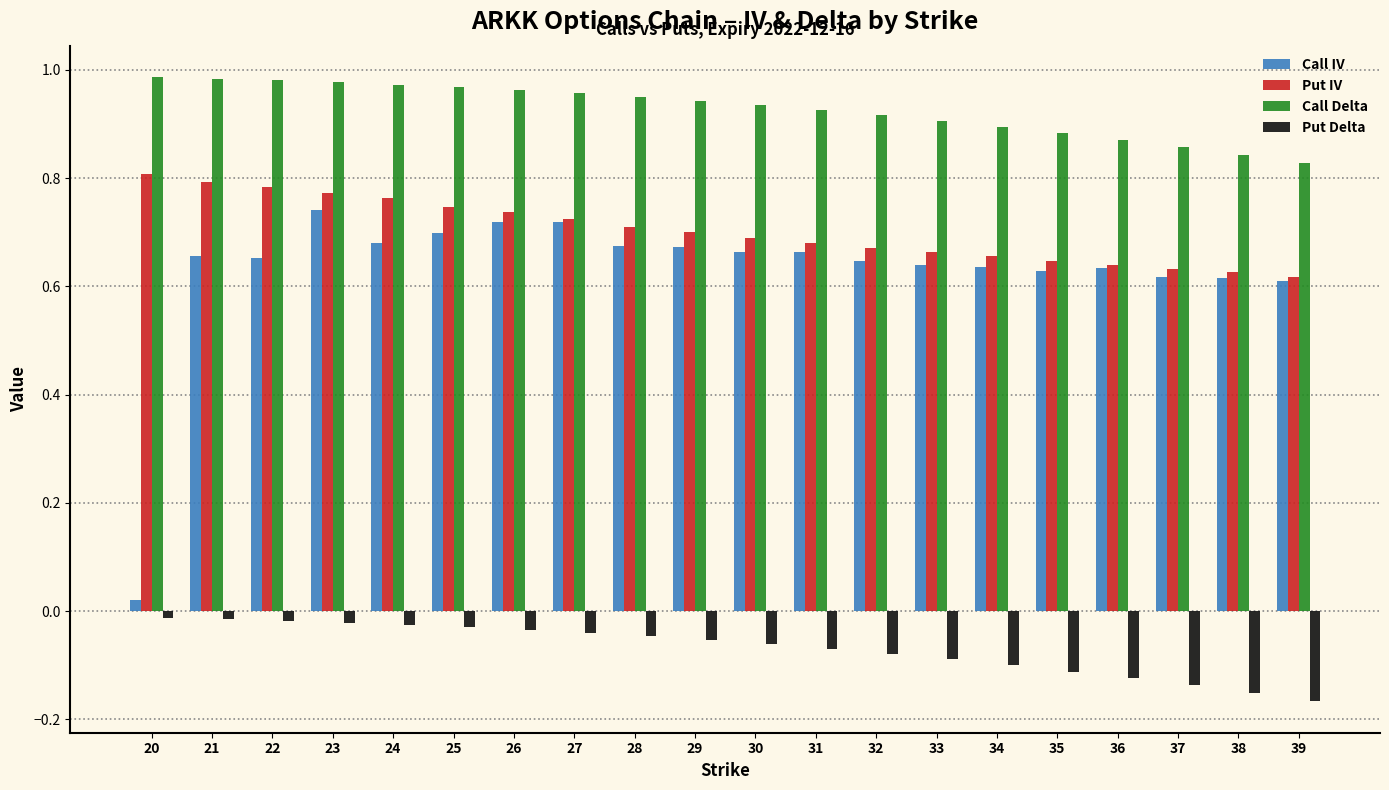

What are all the series names shown in the legend?

Call IV, Put IV, Call Delta, Put Delta